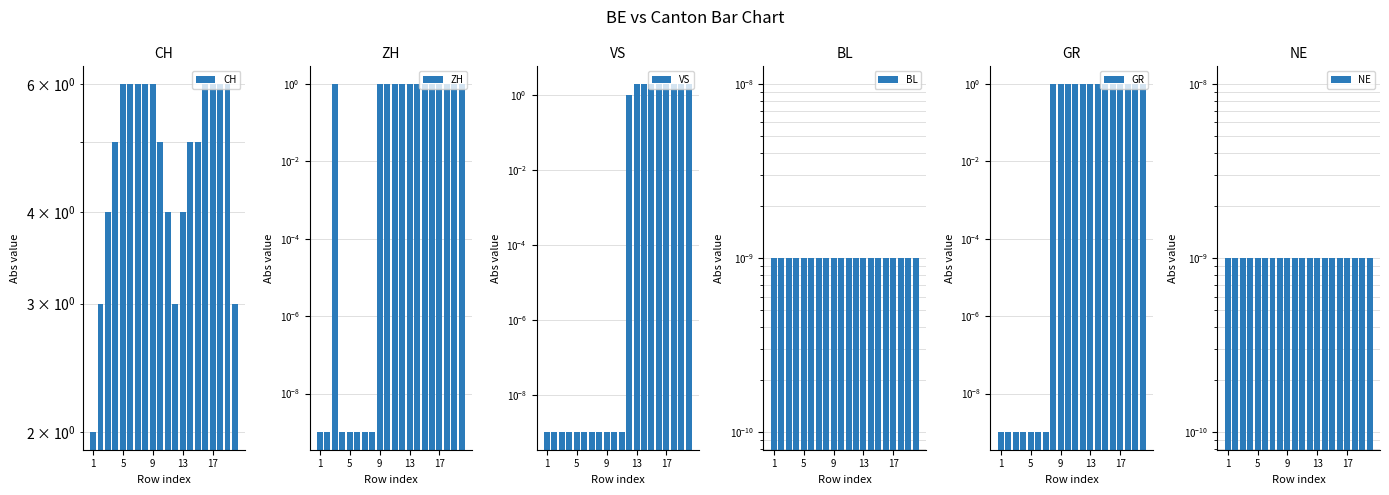

At which category does the chart reach its minimum across all series?

1